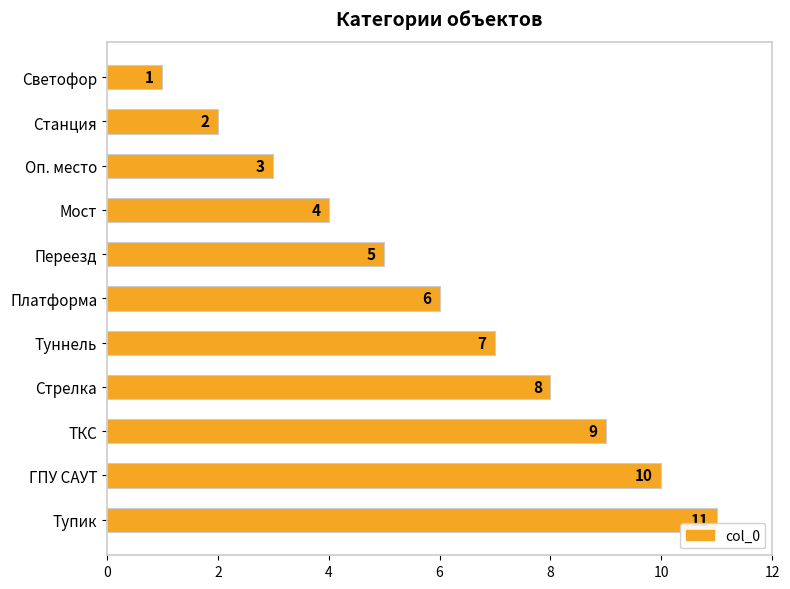

How many bars are there in total?

11